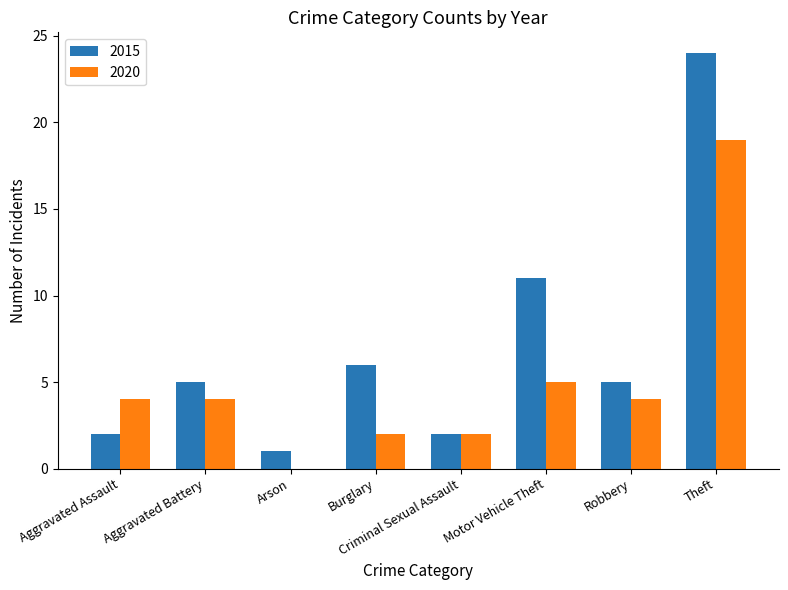

What is the greatest value displayed?

24